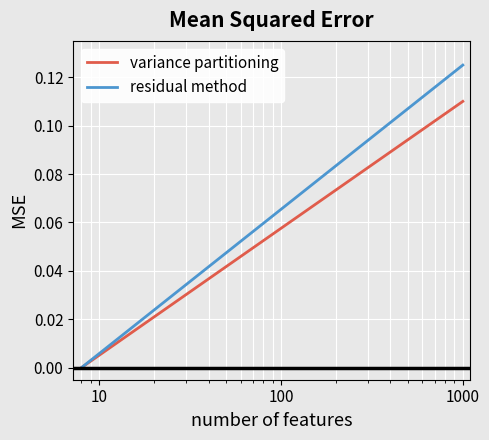

Which series has the largest total across all categories?

residual method